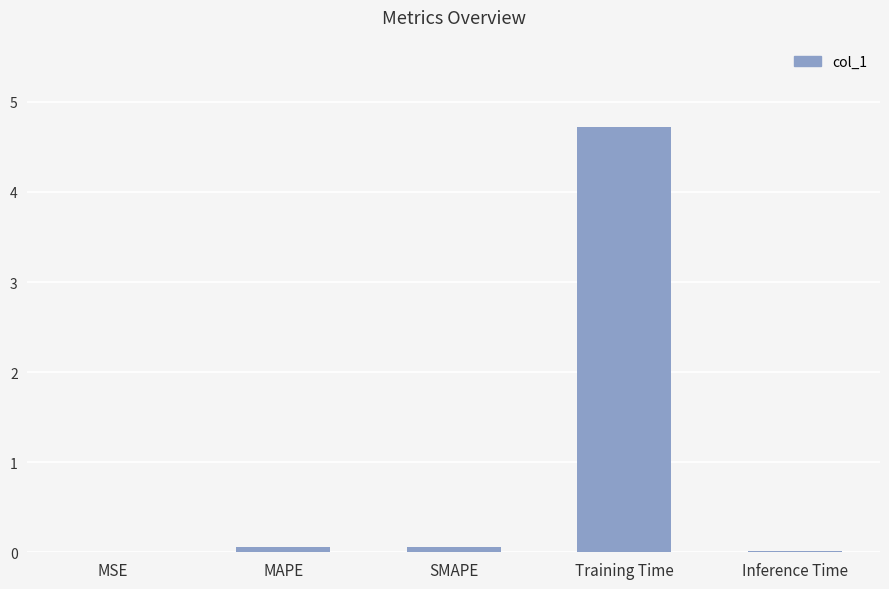

The chart shows a value of 0.0 at MSE. True or false?

True